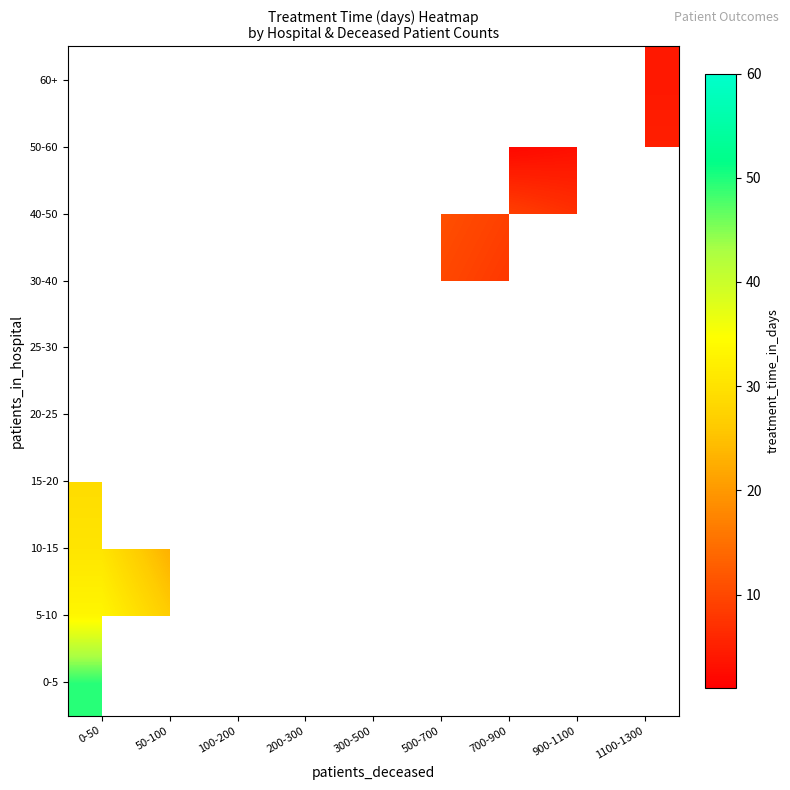

Where is 5-10 nearest to the value 29?

50-100